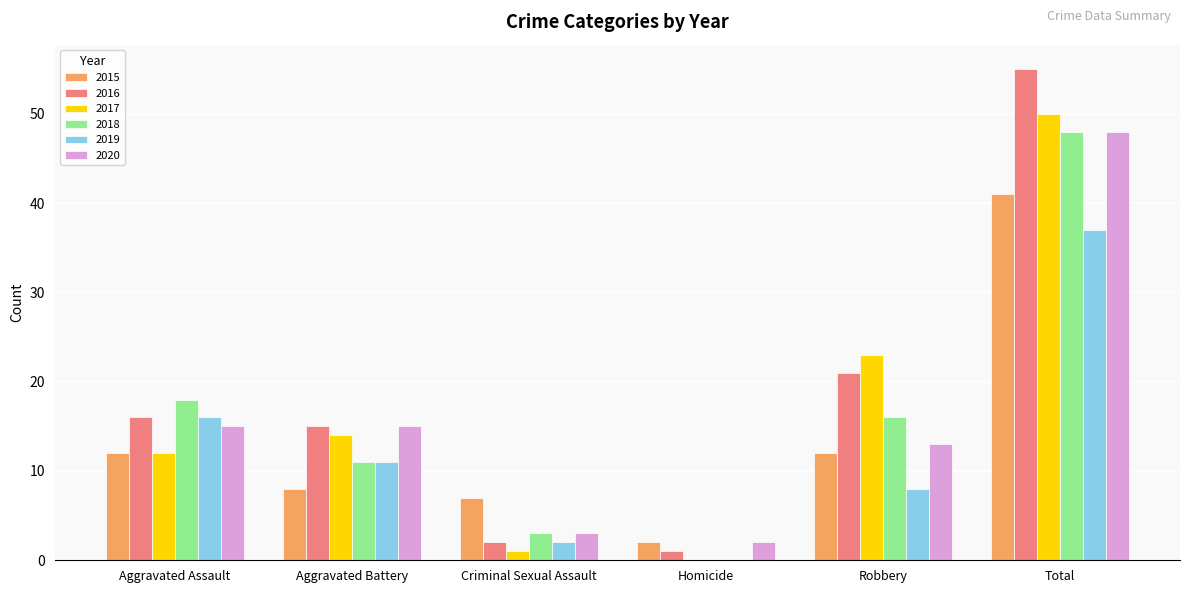

At which category does the chart reach its peak across all series?

Total